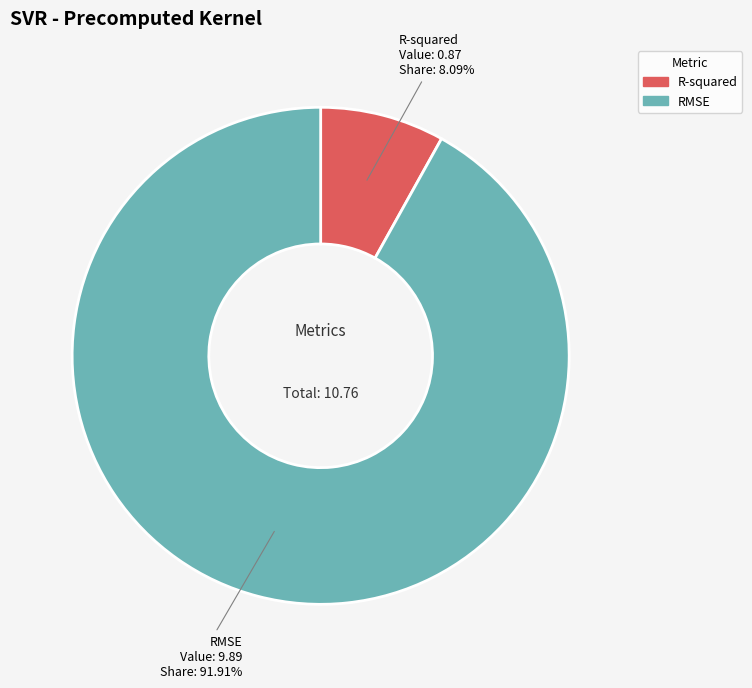

To the nearest percent, what percentage of the pie is RMSE?

92%